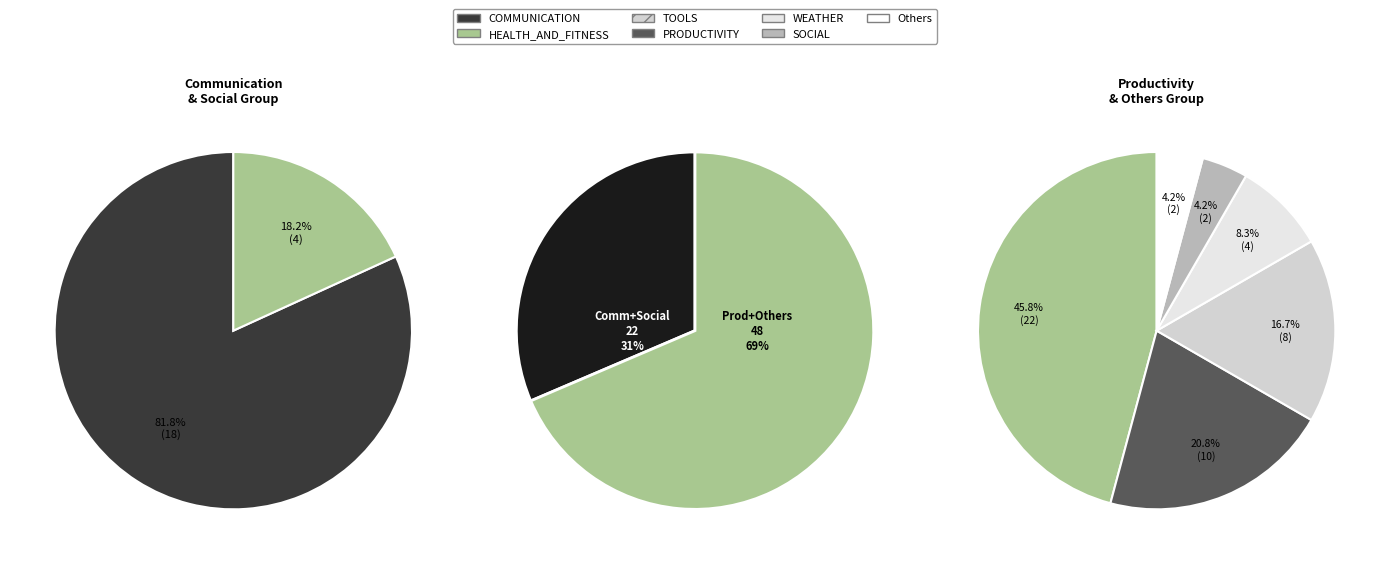

What percentage is the TOOLS slice, to the nearest percent?

11%